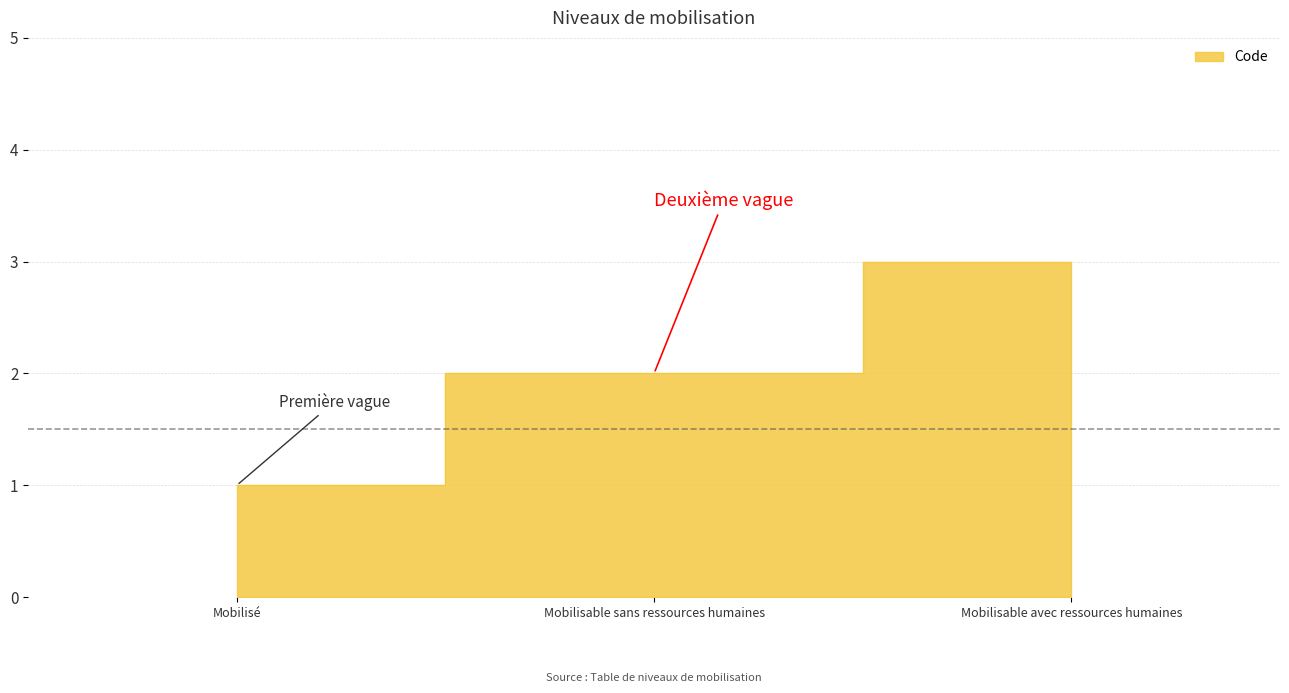

The chart shows a value of 2 at Mobilisable sans ressources humaines. True or false?

True